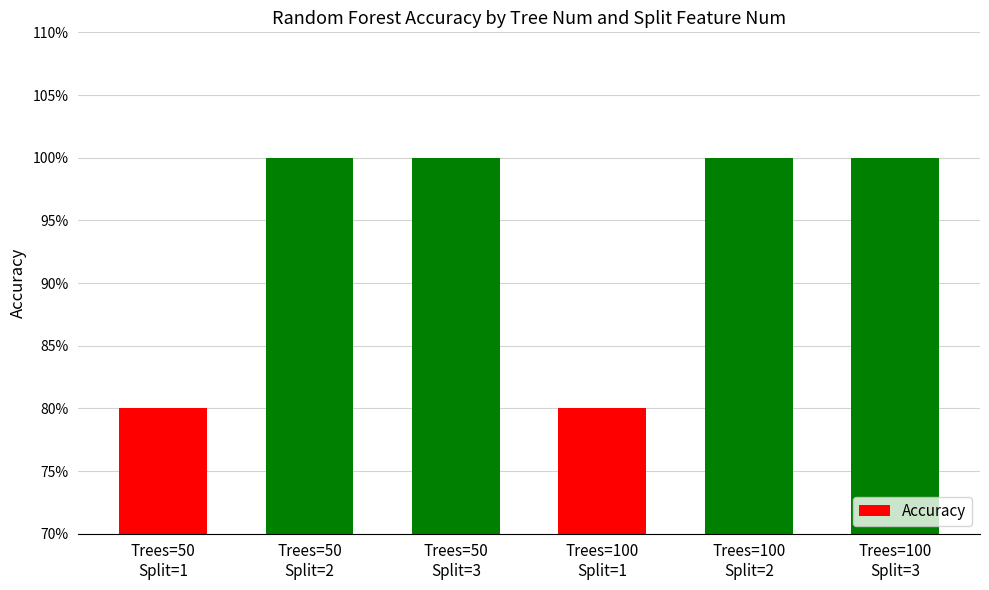

Rank the categories by value from lowest to highest.

Trees=50
Split=1, Trees=100
Split=1, Trees=50
Split=2, Trees=50
Split=3, Trees=100
Split=2, Trees=100
Split=3